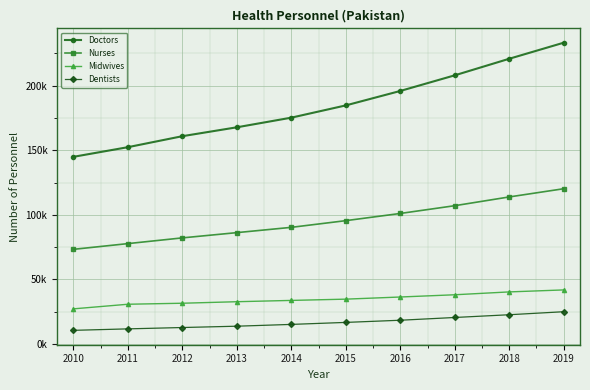

Reading left to right, extract all data points from this chart.

Doctors: 2010=144901	2011=152368	2012=160880	2013=167759	2014=175223	2015=184711	2016=195896	2017=208007	2018=220829	2019=233261
Nurses: 2010=73244	2011=77683	2012=82119	2013=86183	2014=90276	2015=95457	2016=101026	2017=107036	2018=113819	2019=120175
Midwives: 2010=27153	2011=30722	2012=31503	2013=32677	2014=33687	2015=34668	2016=36326	2017=38060	2018=40272	2019=41810
Dentists: 2010=10508	2011=11649	2012=12692	2013=13716	2014=15106	2015=16652	2016=18333	2017=20463	2018=22595	2019=24930